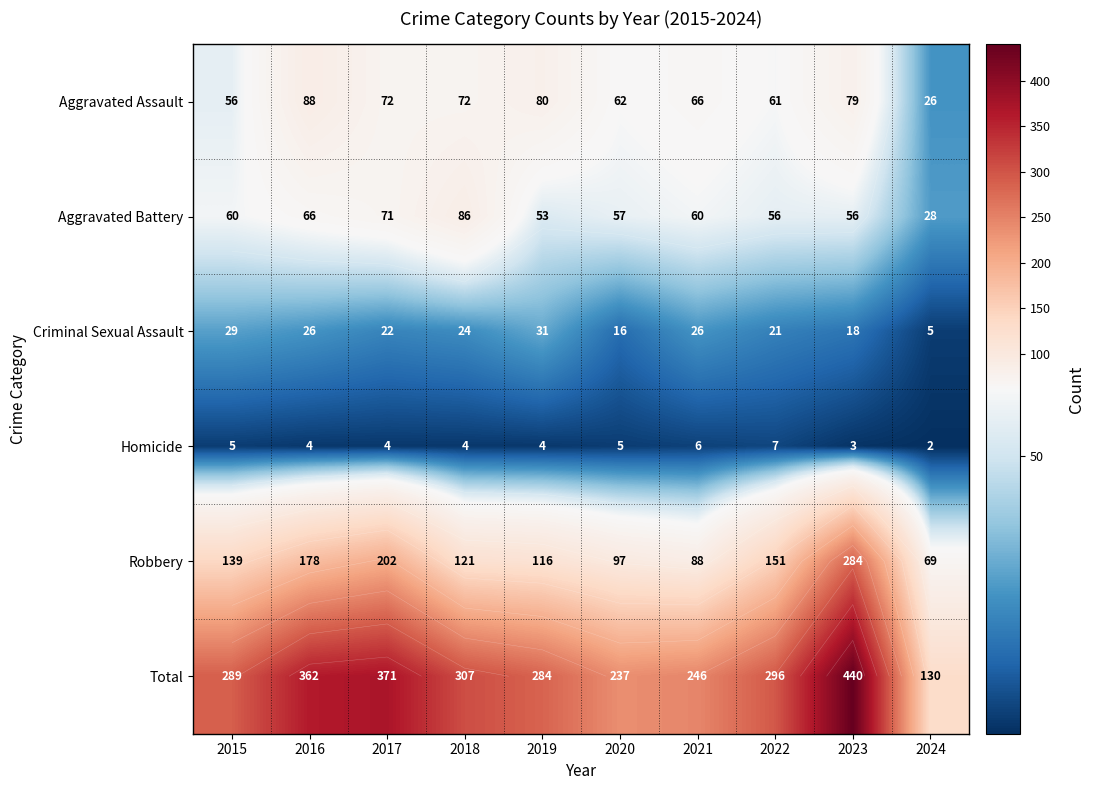

At 2018, list the series in order from smallest to largest.

Homicide, Criminal Sexual Assault, Aggravated Assault, Aggravated Battery, Robbery, Total